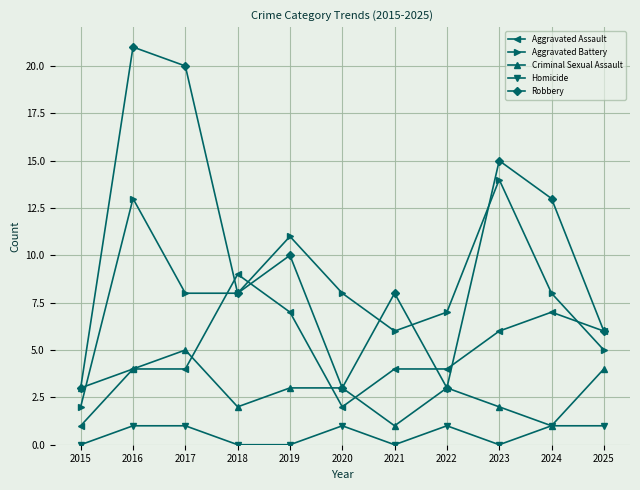

What is the difference between the highest and lowest values at 2024?

12